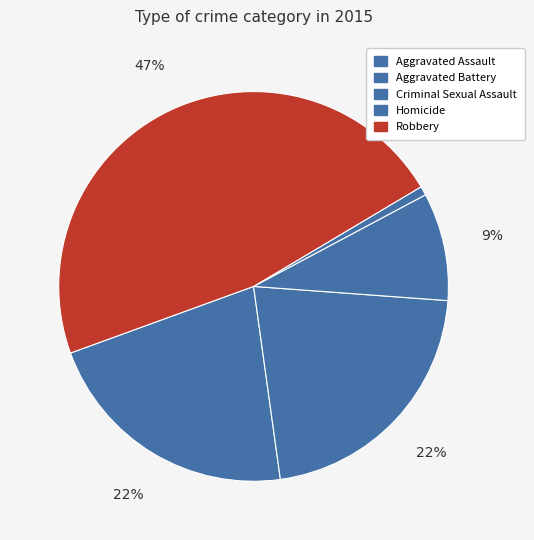

How many slices are in this pie chart?

5